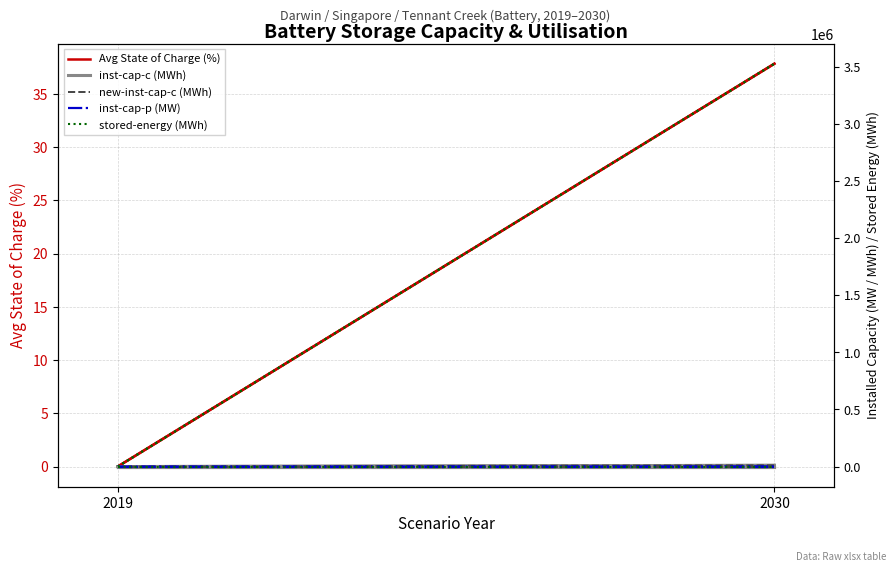

Reading left to right, transcribe all the data shown in this chart.

Avg State of Charge (%): 0.0	37.8
inst-cap-c (MWh): 0.0	10951.0
new-inst-cap-c (MWh): 0.0	10951.0
inst-cap-p (MW): 0.0	2058.6
stored-energy (MWh): 0.0	3526893.3